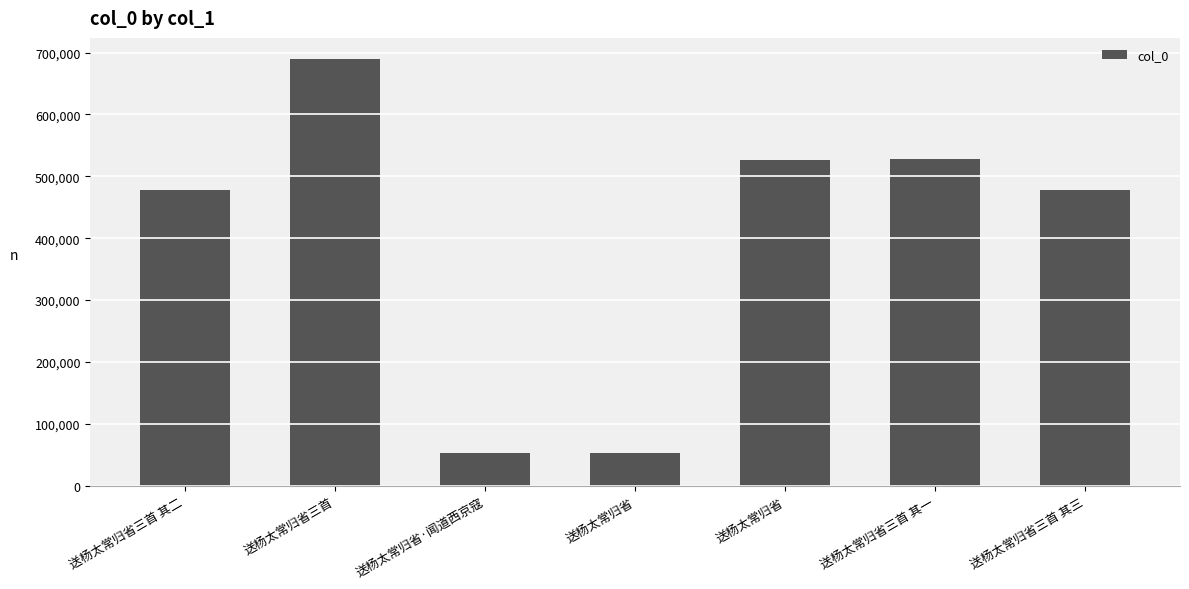

Reading left to right, transcribe all the data shown in this chart.

477373	689160	53494	53493	526754	528031	477374